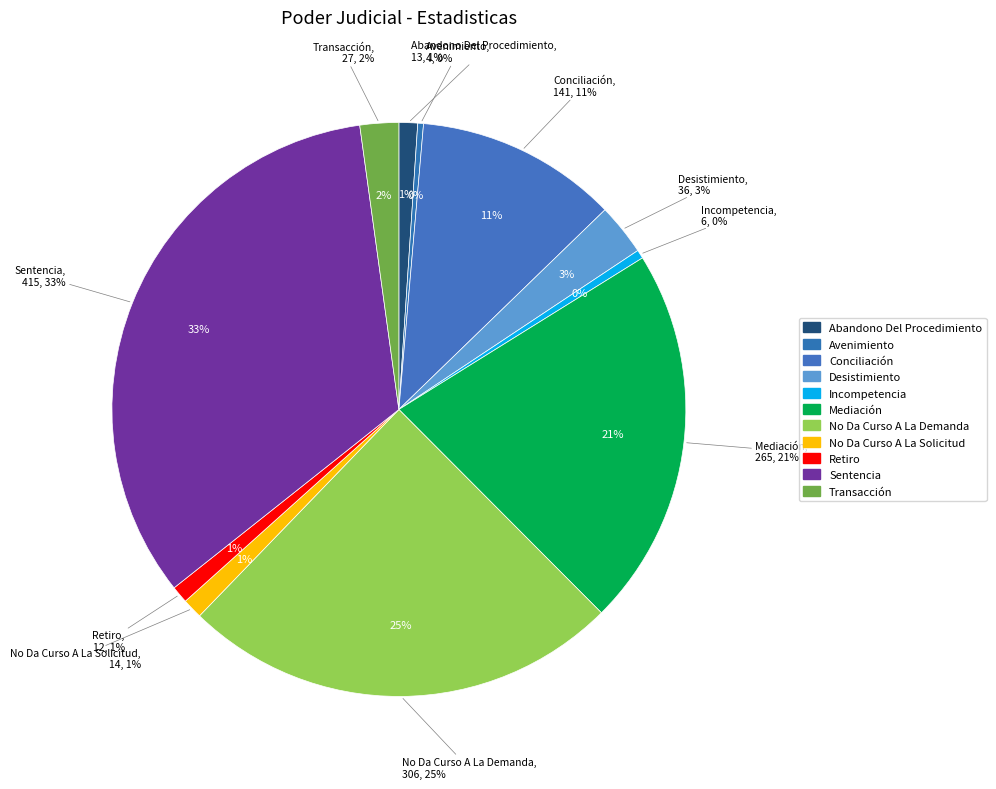

Which category has the smallest portion of the pie?

Avenimiento